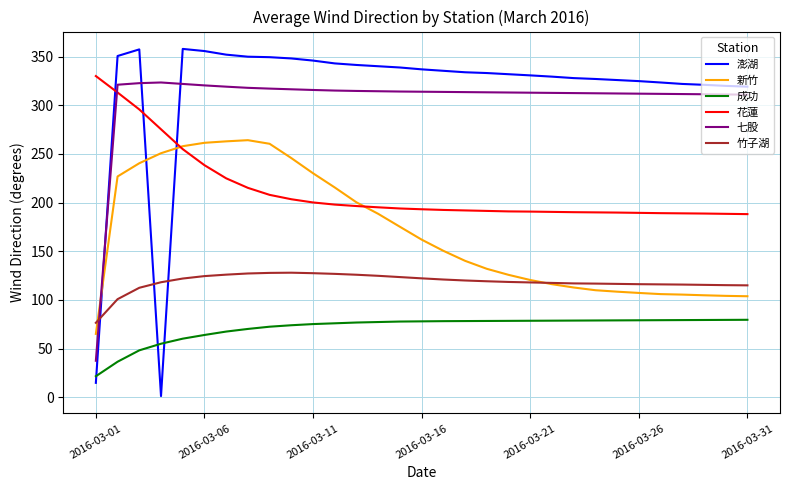

After their last crossing, which series has the higher values: 澎湖 or 七股?

澎湖